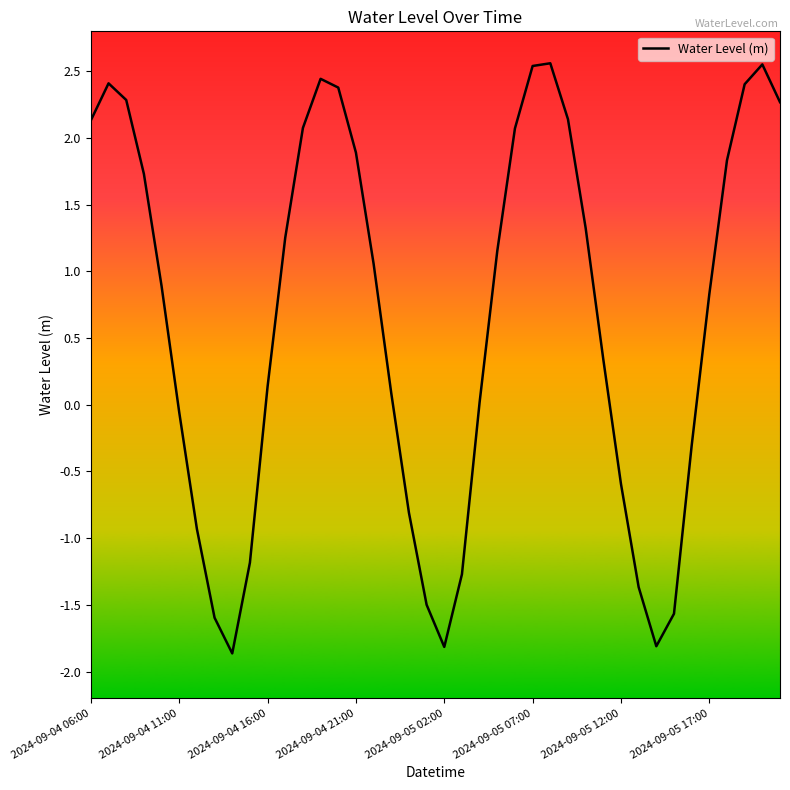

What is the difference between the maximum and minimum values?

4.4